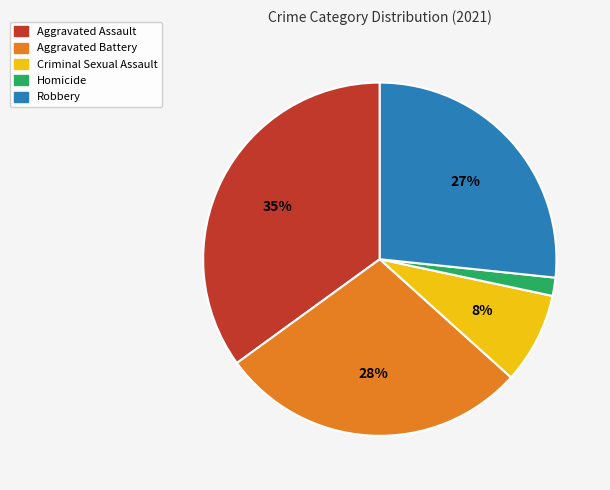

To the nearest percent, what is the difference between the Homicide and Robbery slice percentages?

25%